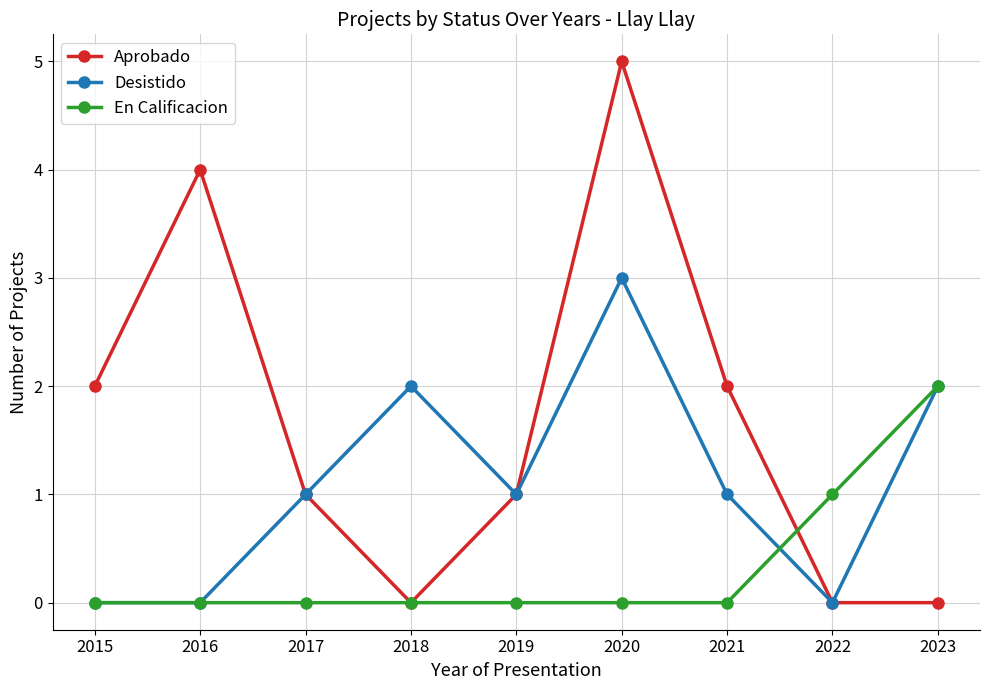

At which category does Desistido reach its first local peak?

2018